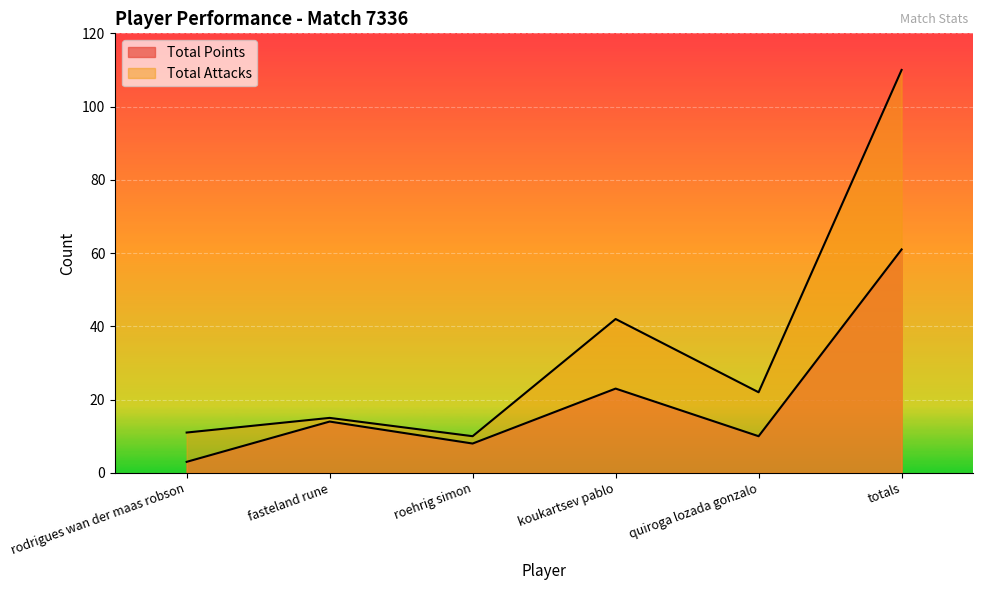

How many data points in Total Points are less than 14?

3